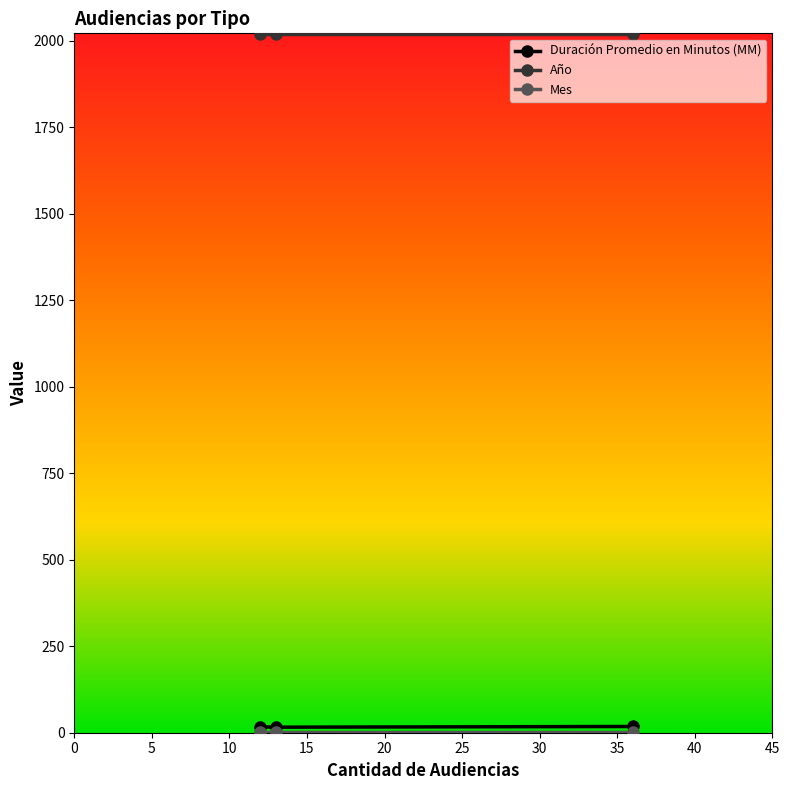

What is the greatest value displayed?

2020